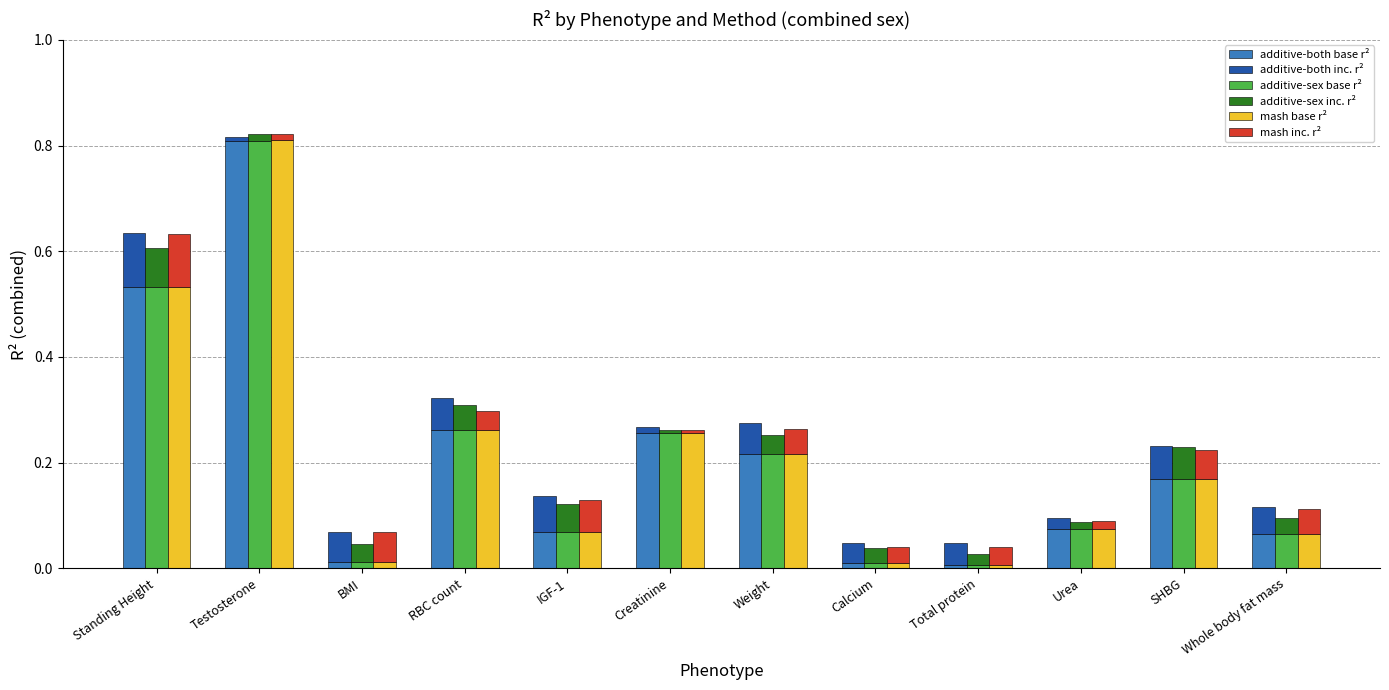

Between BMI and IGF-1, which is larger?

IGF-1